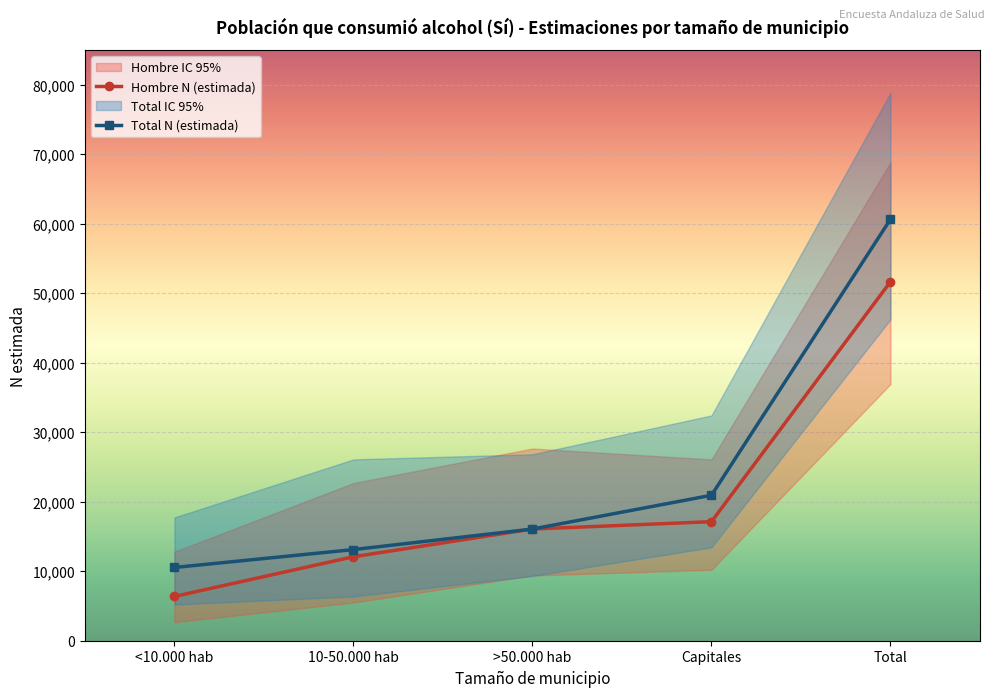

True or false: Total N (estimada) and Hombre N (estimada) intersect in this chart.

False